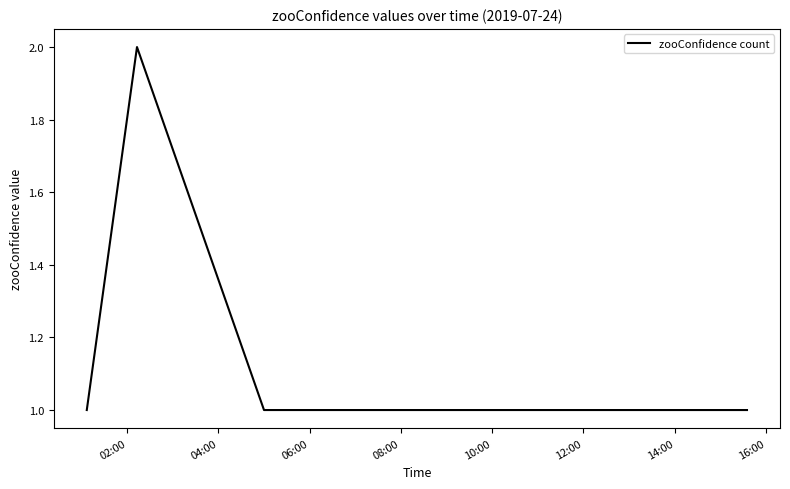

What is the minimum value shown in the chart?

1